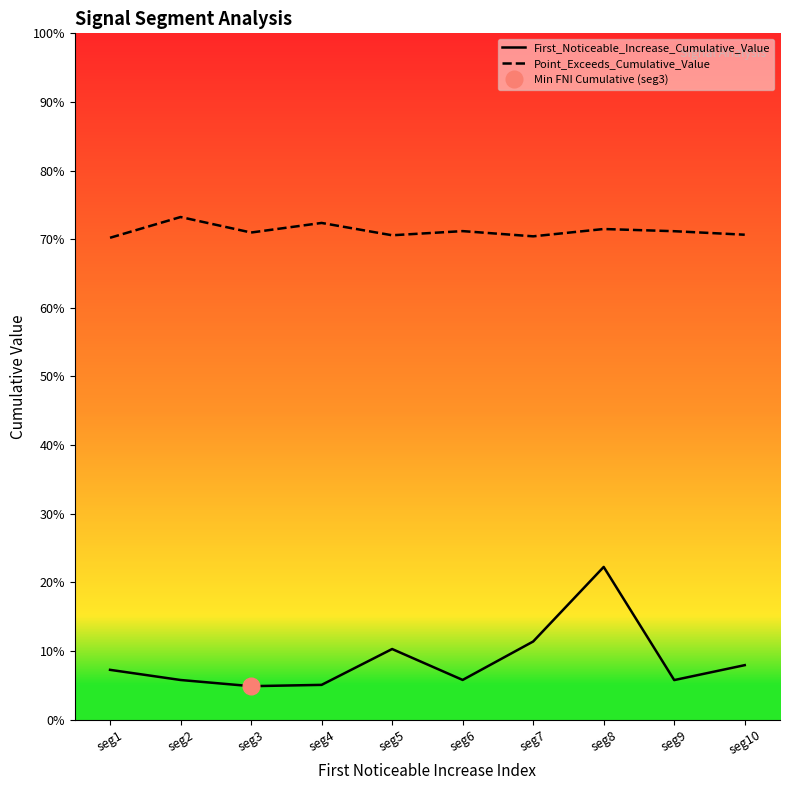

Reading left to right, list all the values displayed in this chart.

First_Noticeable_Increase_Cumulative_Value: seg1=0.1	seg2=0.1	seg3=0.0	seg4=0.1	seg5=0.1	seg6=0.1	seg7=0.1	seg8=0.2	seg9=0.1	seg10=0.1
Point_Exceeds_Cumulative_Value: seg1=0.7	seg2=0.7	seg3=0.7	seg4=0.7	seg5=0.7	seg6=0.7	seg7=0.7	seg8=0.7	seg9=0.7	seg10=0.7